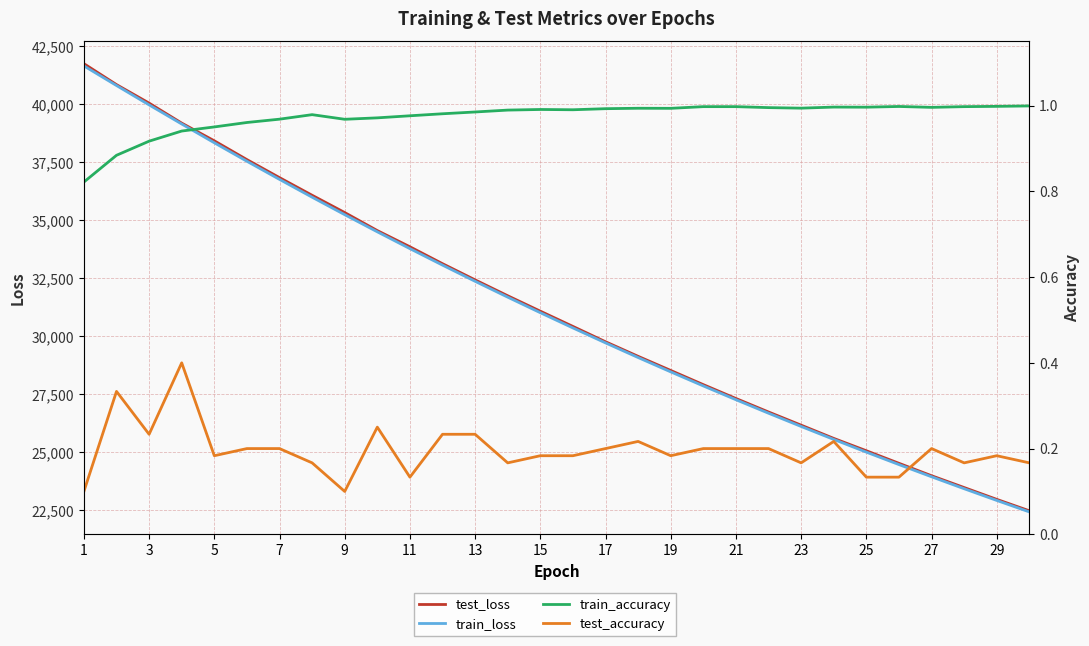

Does the chart have visible grid lines?

Yes